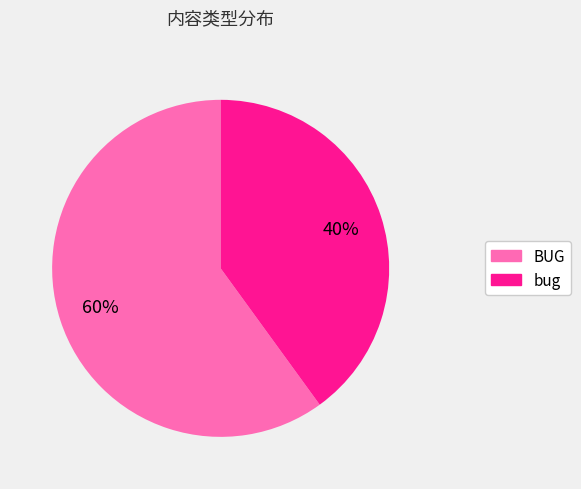

What is the majority slice?

BUG